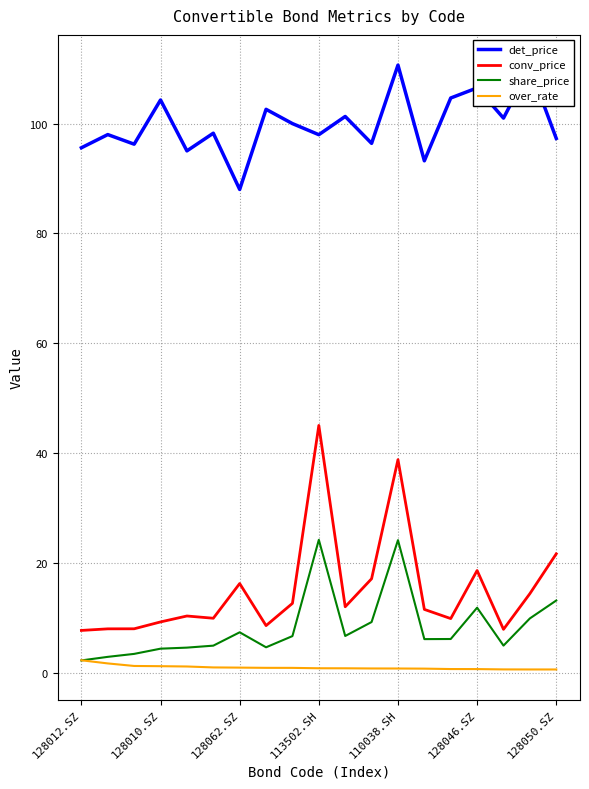

Which series has the widest spread of values?

conv_price